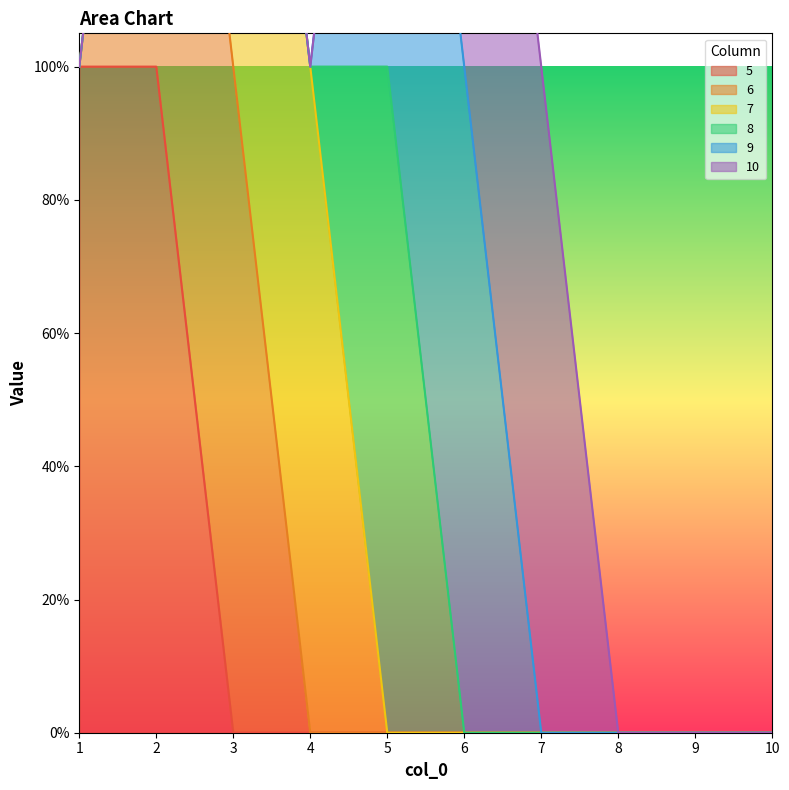

Count the 8 values in the range 0 to 1.

10